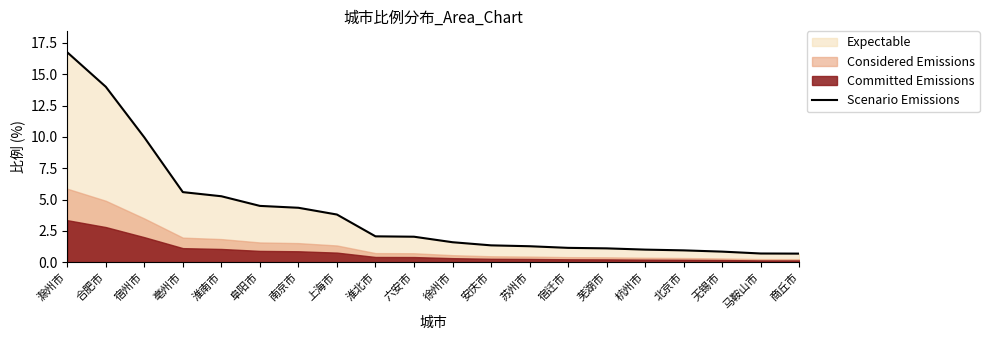

How many lines are shown in the chart?

1